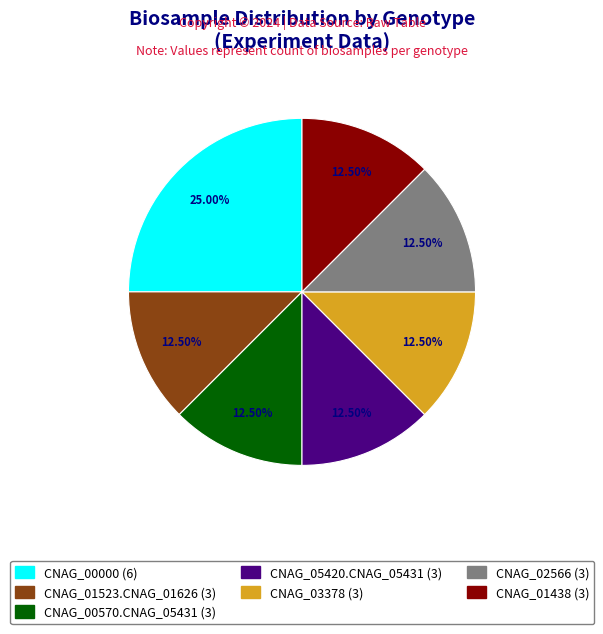

What is the ratio of the value at CNAG_01523.CNAG_01626 to the value at CNAG_00570.CNAG_05431?

1.0